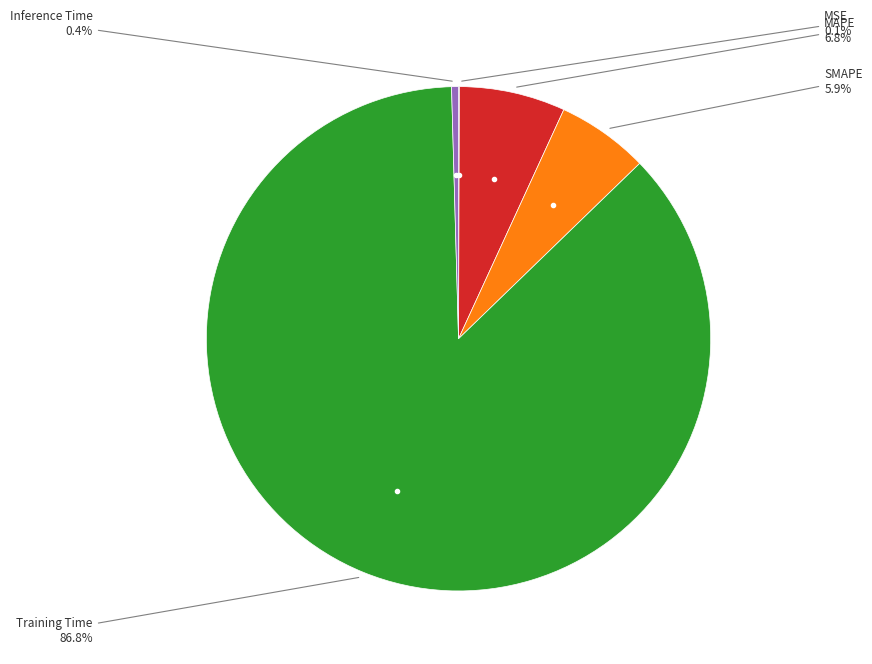

Is there any slice that represents more than half of the pie?

Yes